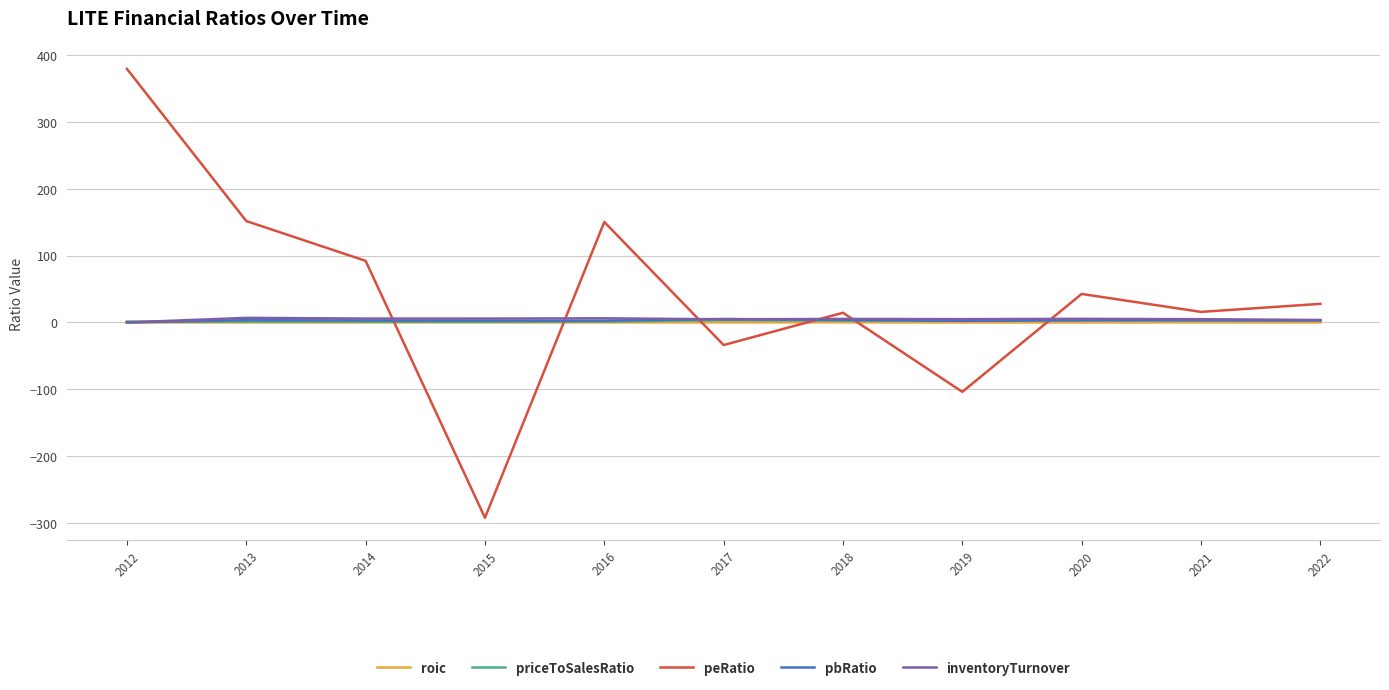

Between 2013 and 2020, which series saw the biggest shift?

peRatio